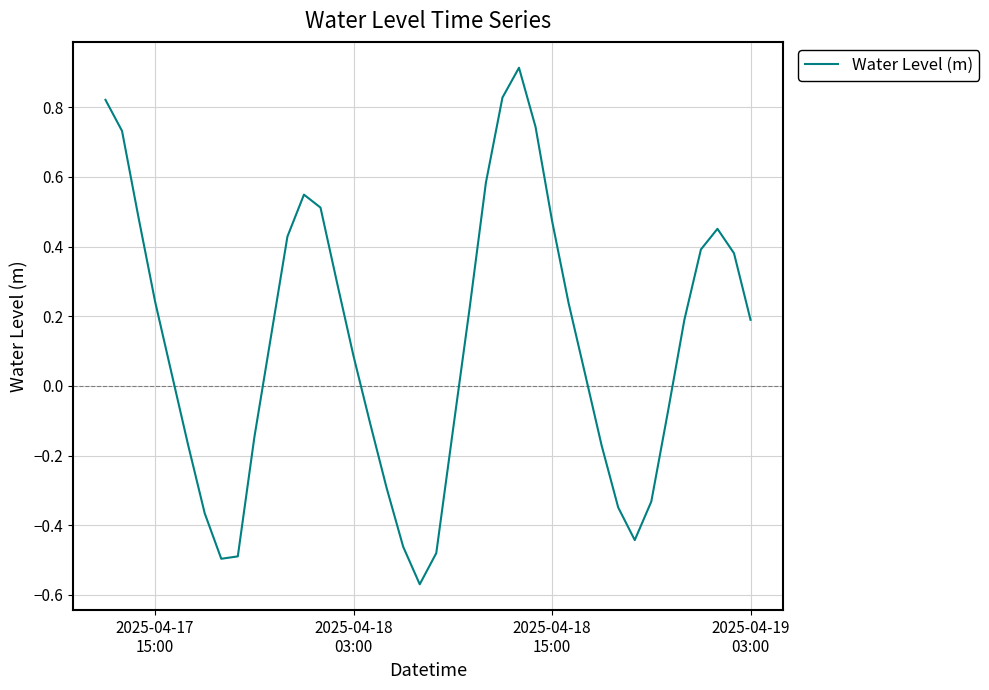

What is the difference between the maximum and minimum values?

1.5